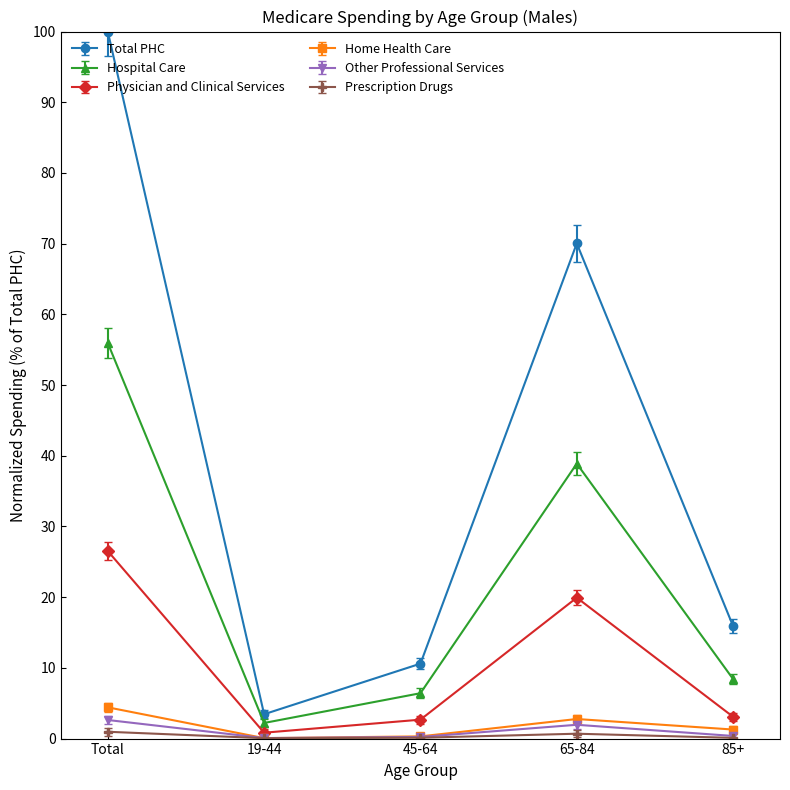

How many lines are shown in the chart?

6